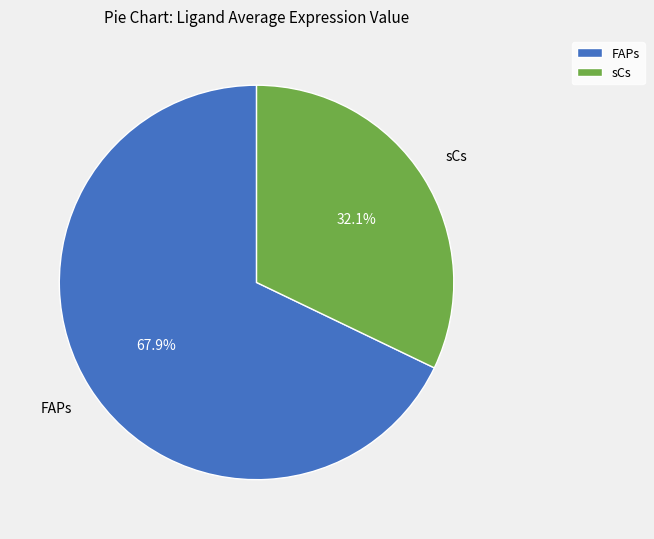

How much of the chart is everything except sCs?

67.9%